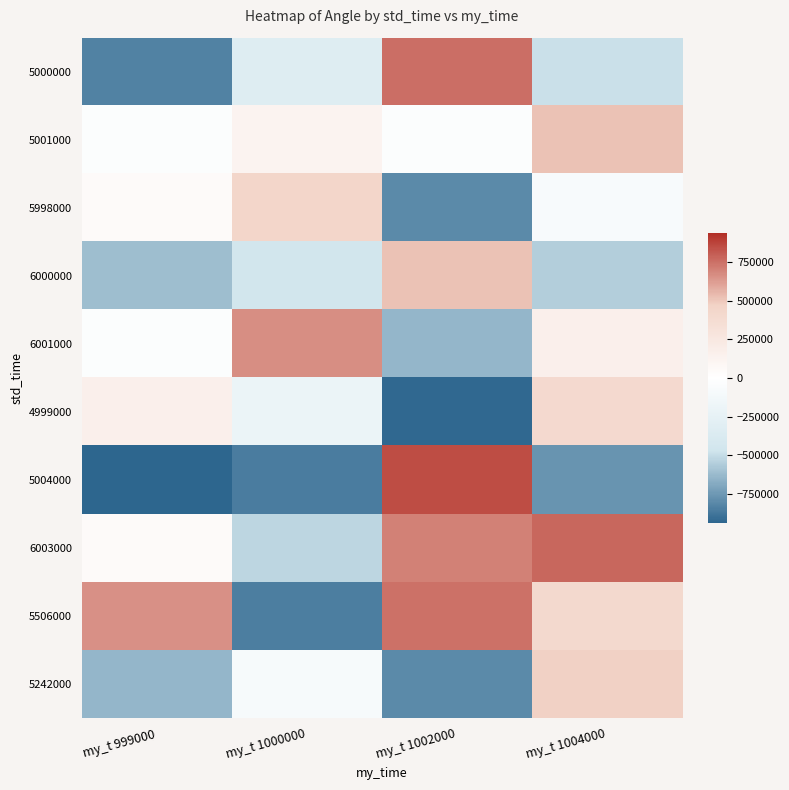

Which category has the highest value across all series?

my_t 1002000